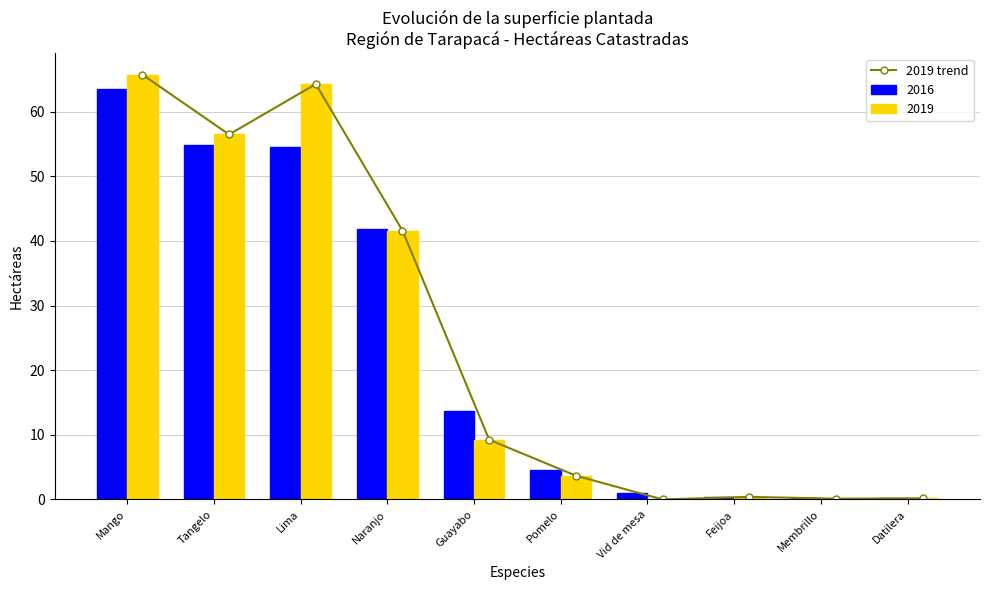

Reading left to right, list all the values displayed in this chart.

65.7	56.5	64.3	41.6	9.2	3.7	0.0	0.4	0.1	0.2